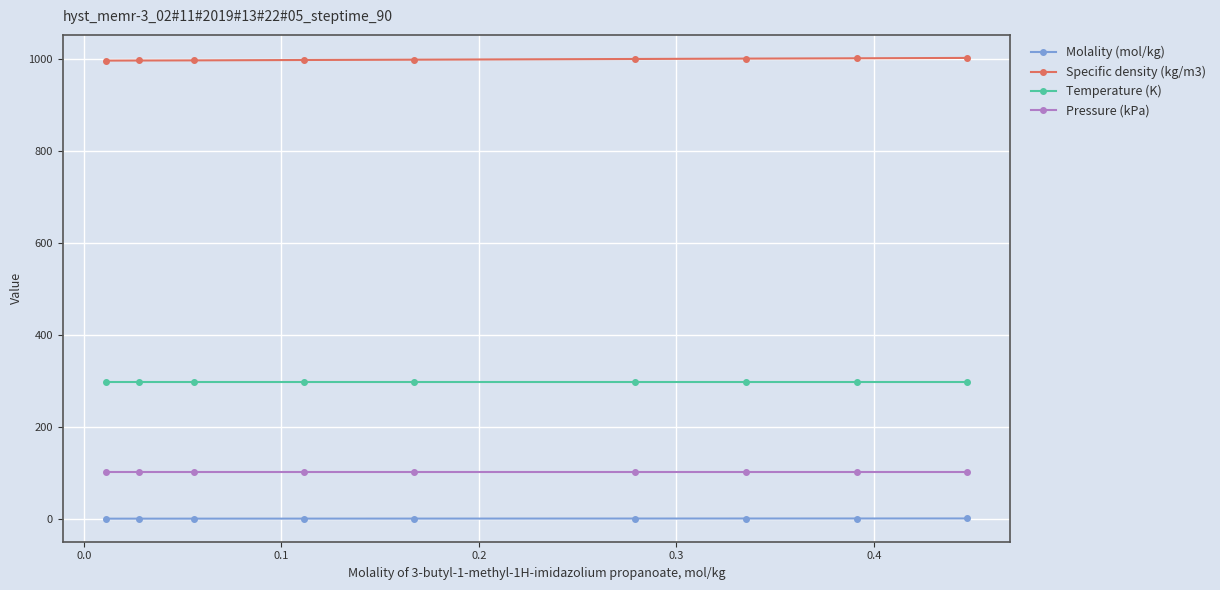

Rank the series by their maximum value, from lowest to highest.

Molality (mol/kg), Pressure (kPa), Temperature (K), Specific density (kg/m3)